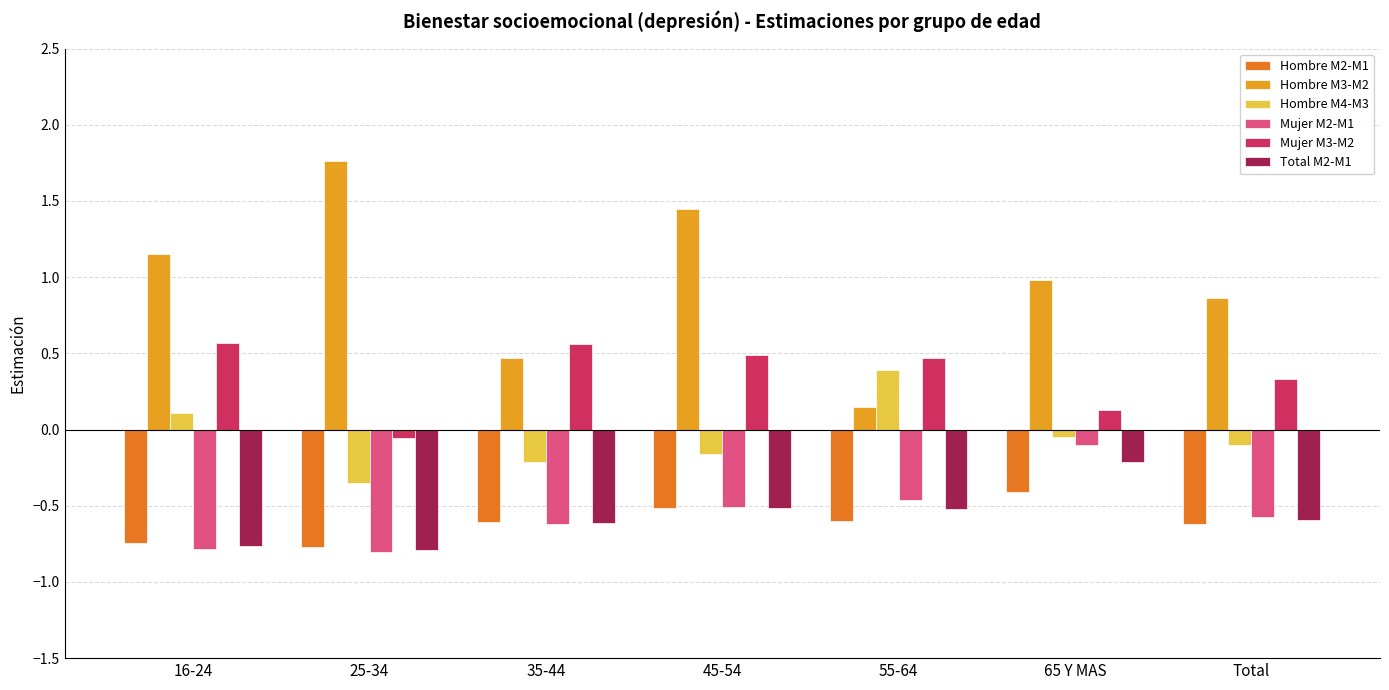

Which series has the widest spread of values?

Hombre M3-M2